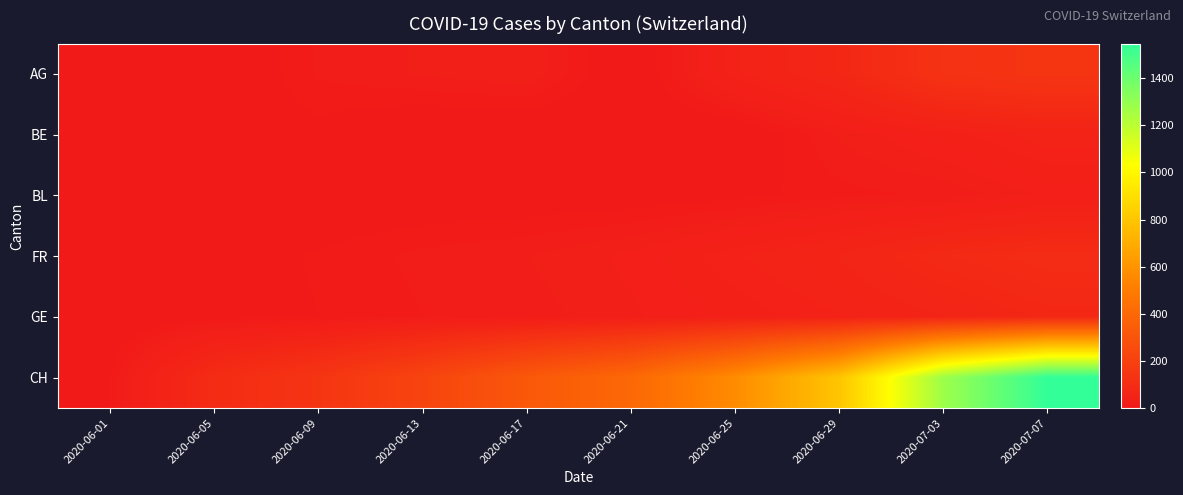

Which category has the lowest value across all series?

2020-06-05